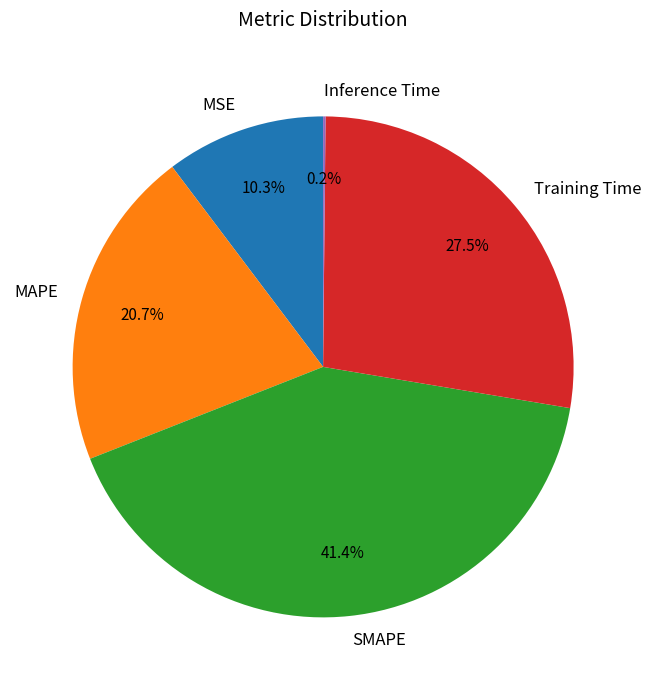

What portion of the pie excludes Training Time?

72.5%